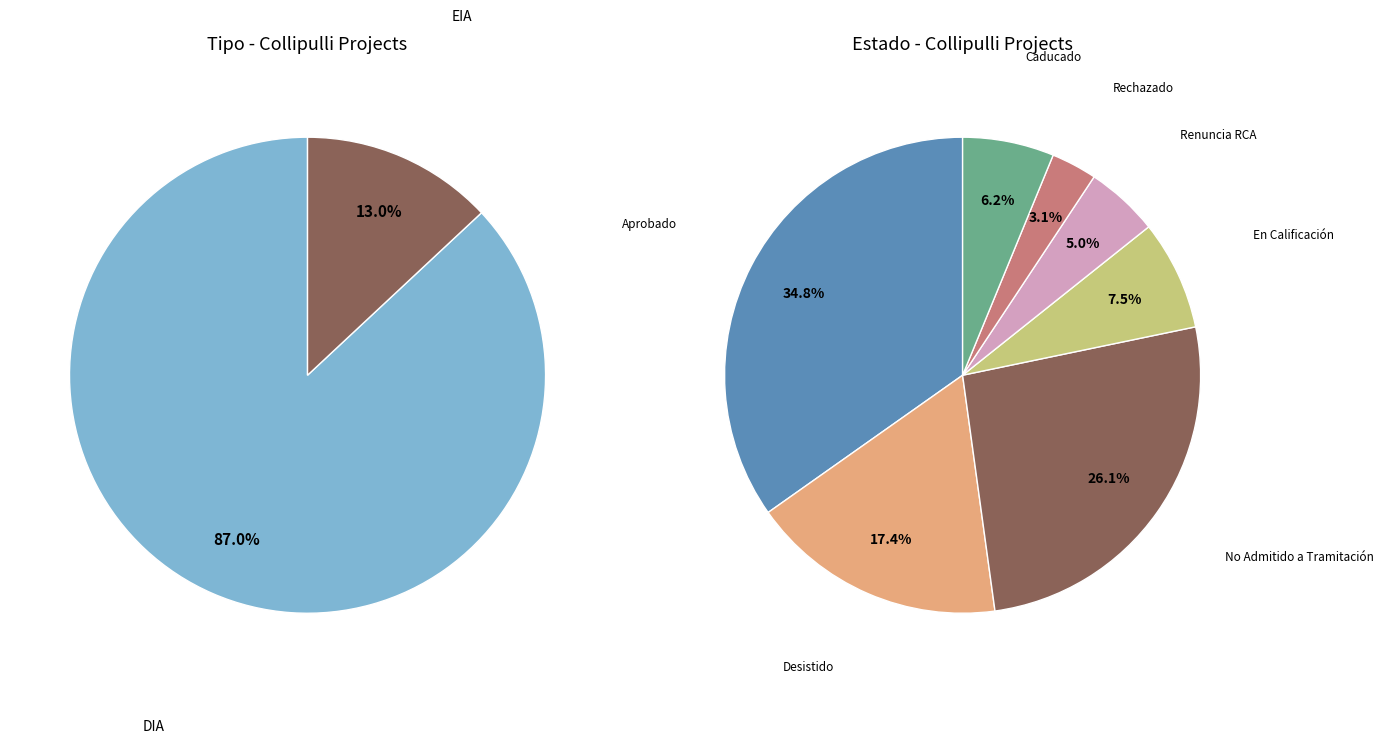

True or false: EIA accounts for 20% of the total.

False